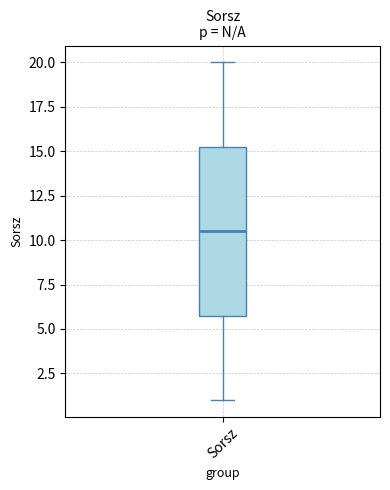

Read this box plot against the y-axis: the position of the median line, the range covered by the box, and the ends of both whiskers. The values are not printed on the chart, so give them approximately, as read against the axis.

median 10.5, box 6.0 to 15.5, whiskers 1.0 to 20.0